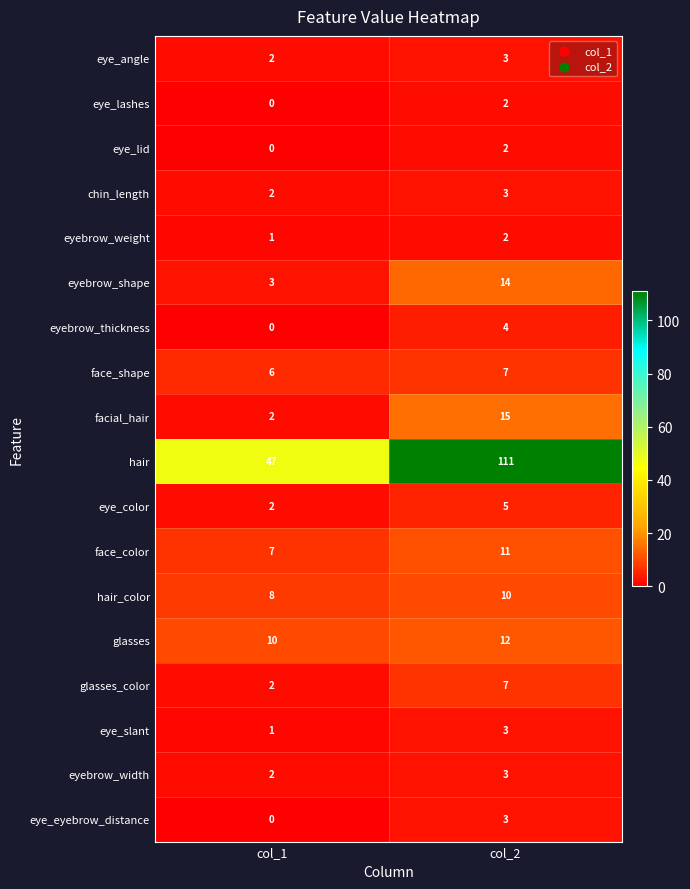

What is the difference between the eye_eyebrow_distance values at col_2 and col_1?

3